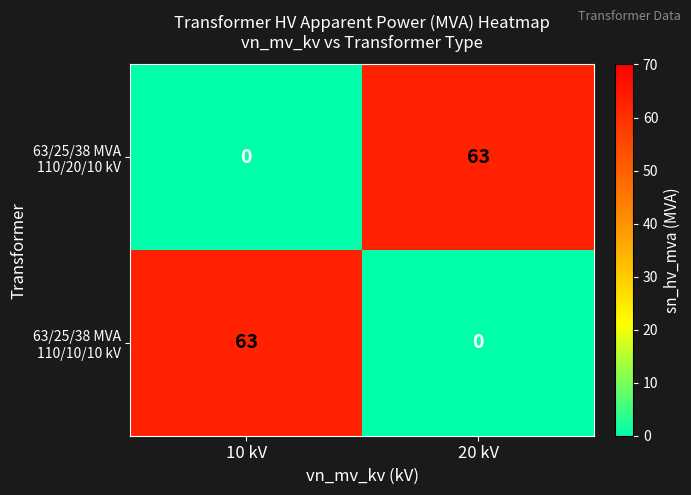

What is the greatest value displayed?

63